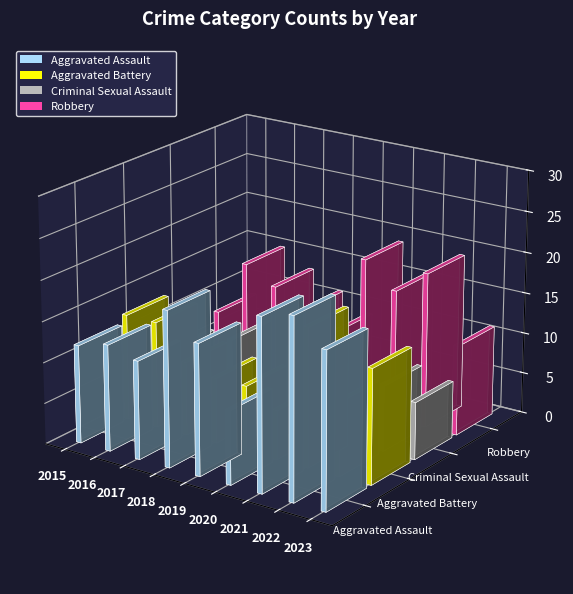

At which category is the sum across all series the highest?

2021